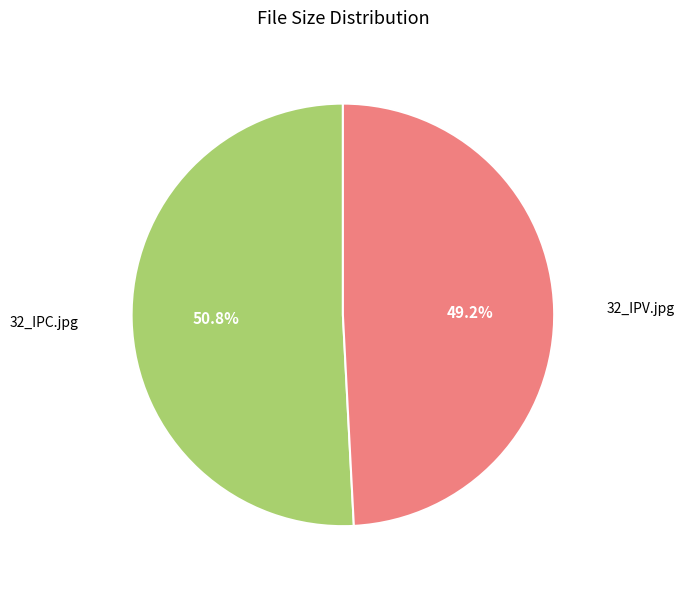

How many segments does this pie chart have?

2